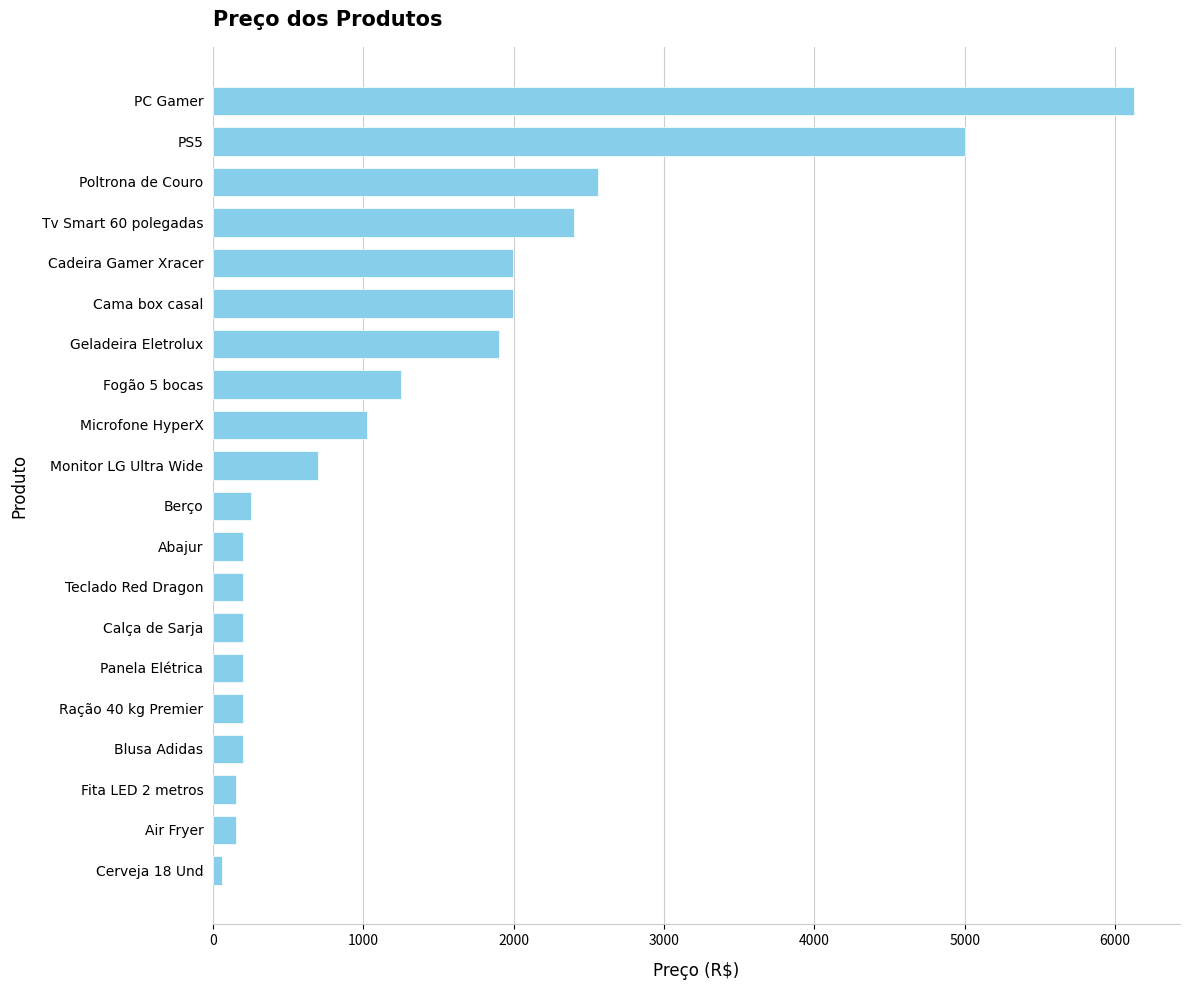

At which label is the value closest to 3092?

Poltrona de Couro